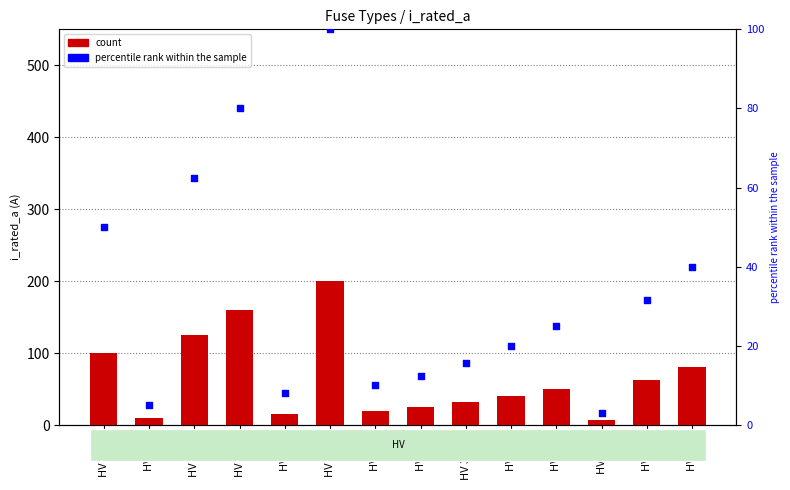

At how many categories does at least one series exceed 114?

3